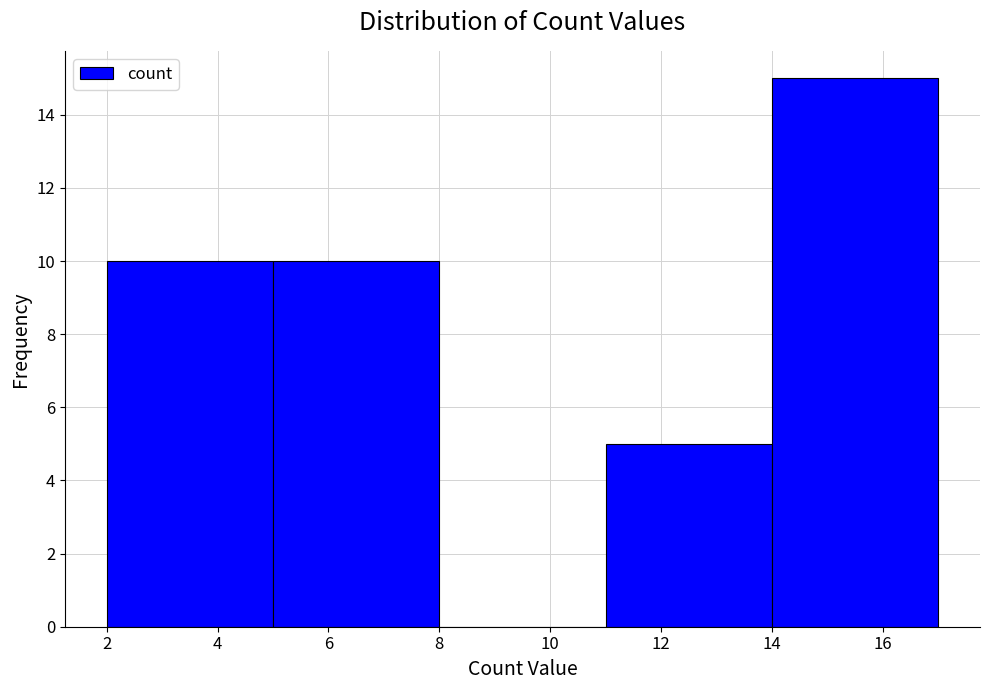

Over which range of the x-axis is the bar tallest?

14 to 17